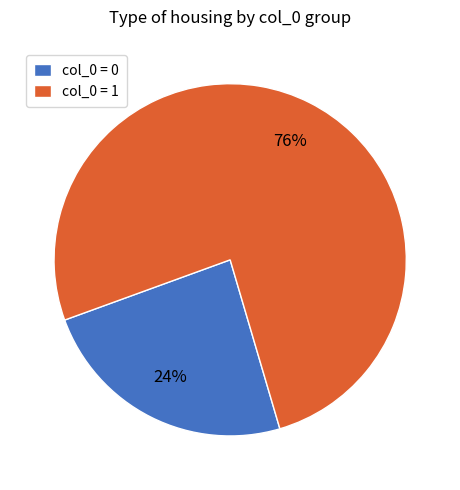

How many slices are in this pie chart?

2